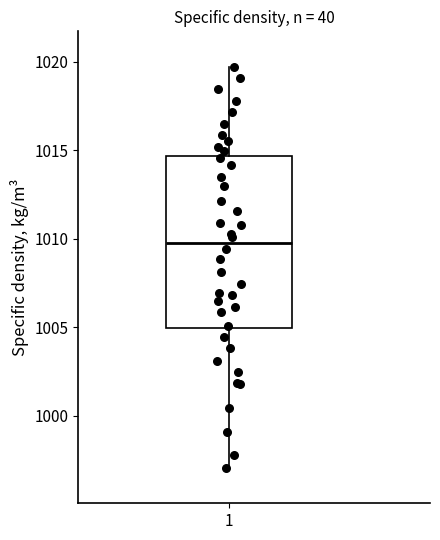

Transcribe this box plot: give where the median line is, the range the box spans, and where the two whiskers end, as read against the y-axis. The values are not printed on the chart, so give them approximately, as read against the axis.

median 1010.0, box 1005.0 to 1014.5, whiskers 997.0 to 1019.5